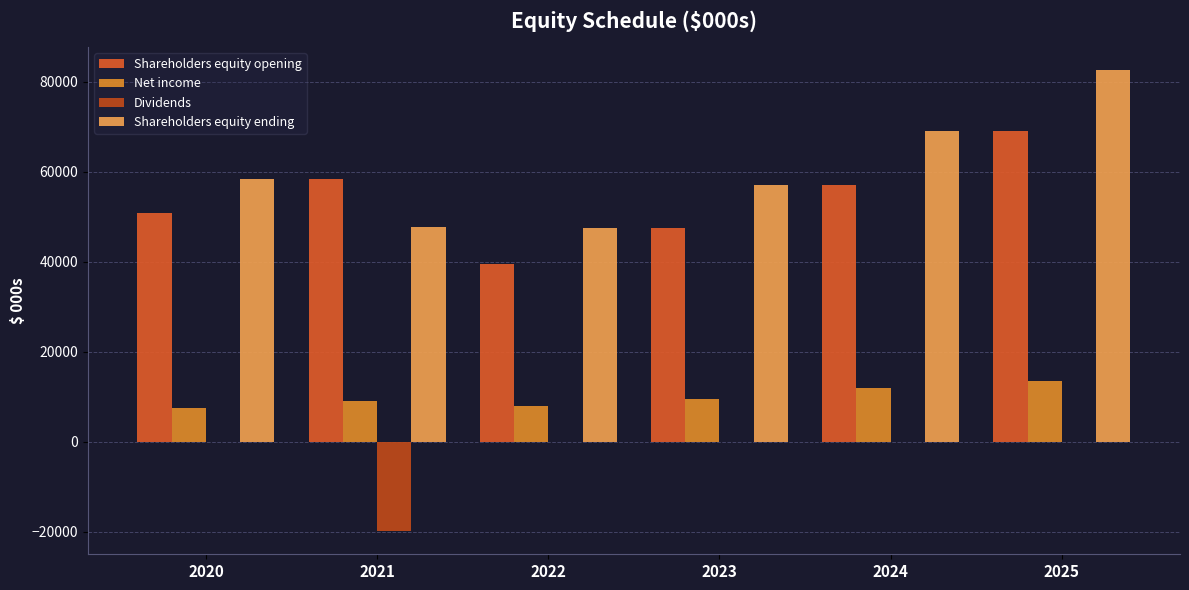

What is the total value across all series at 2023?

114304.1